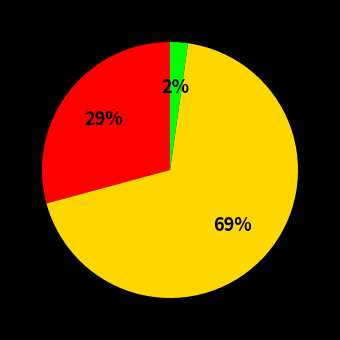

To the nearest percent, what is the average slice percentage?

33%